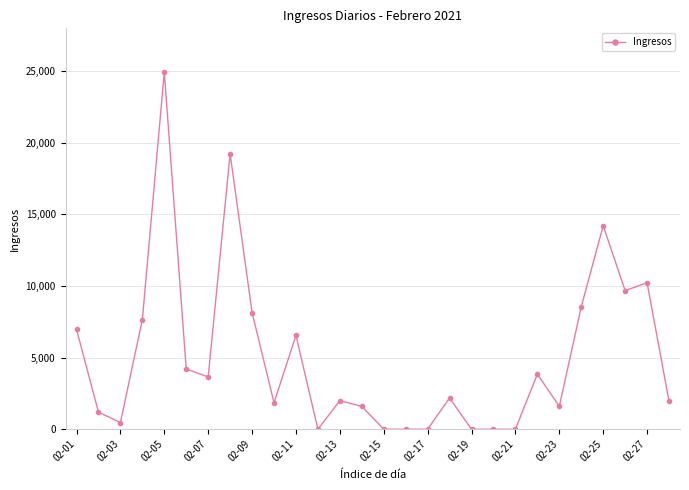

True or false: there are more than 1 points higher than both neighbors.

True